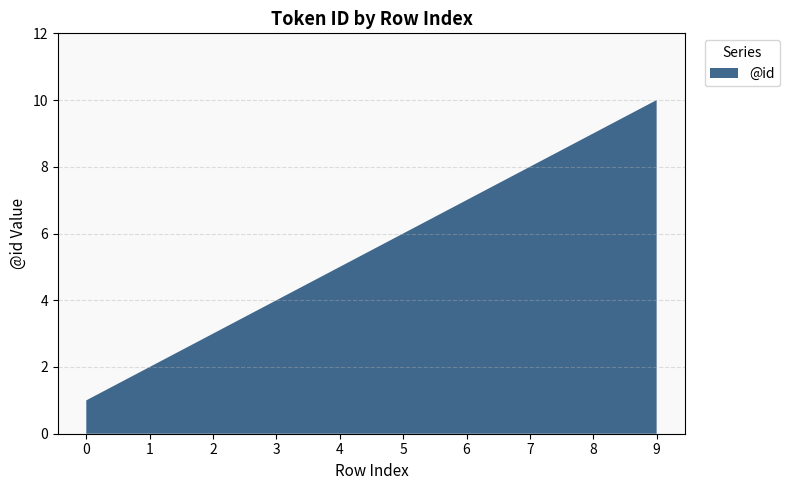

Reading right to left, list all the values displayed in this chart.

10	9	8	7	6	5	4	3	2	1